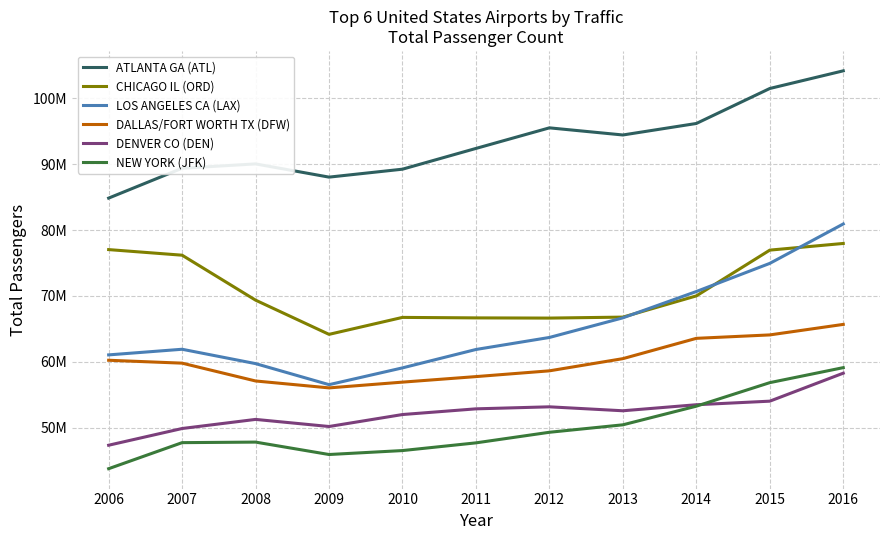

Rank the series at 2006 from lowest to highest value.

NEW YORK (JFK), DENVER CO (DEN), DALLAS/FORT WORTH TX (DFW), LOS ANGELES CA (LAX), CHICAGO IL (ORD), ATLANTA GA (ATL)